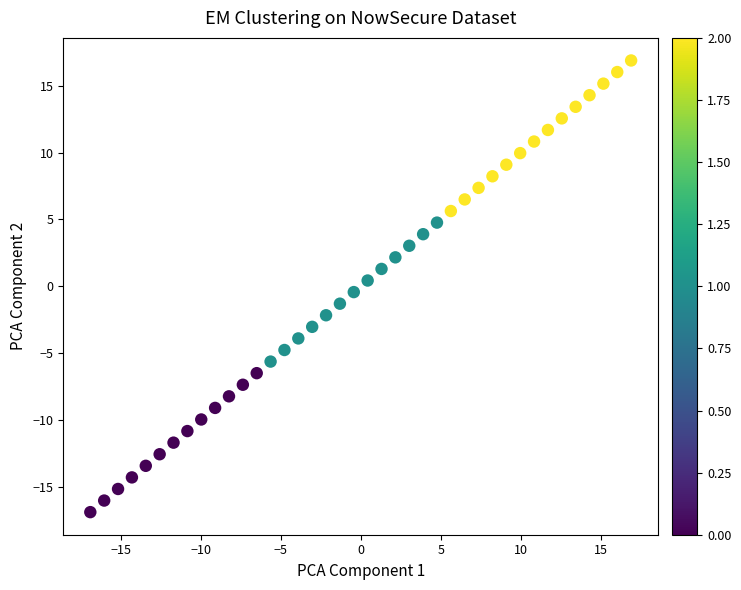

What is the range of Y values (max minus min)?

33.8